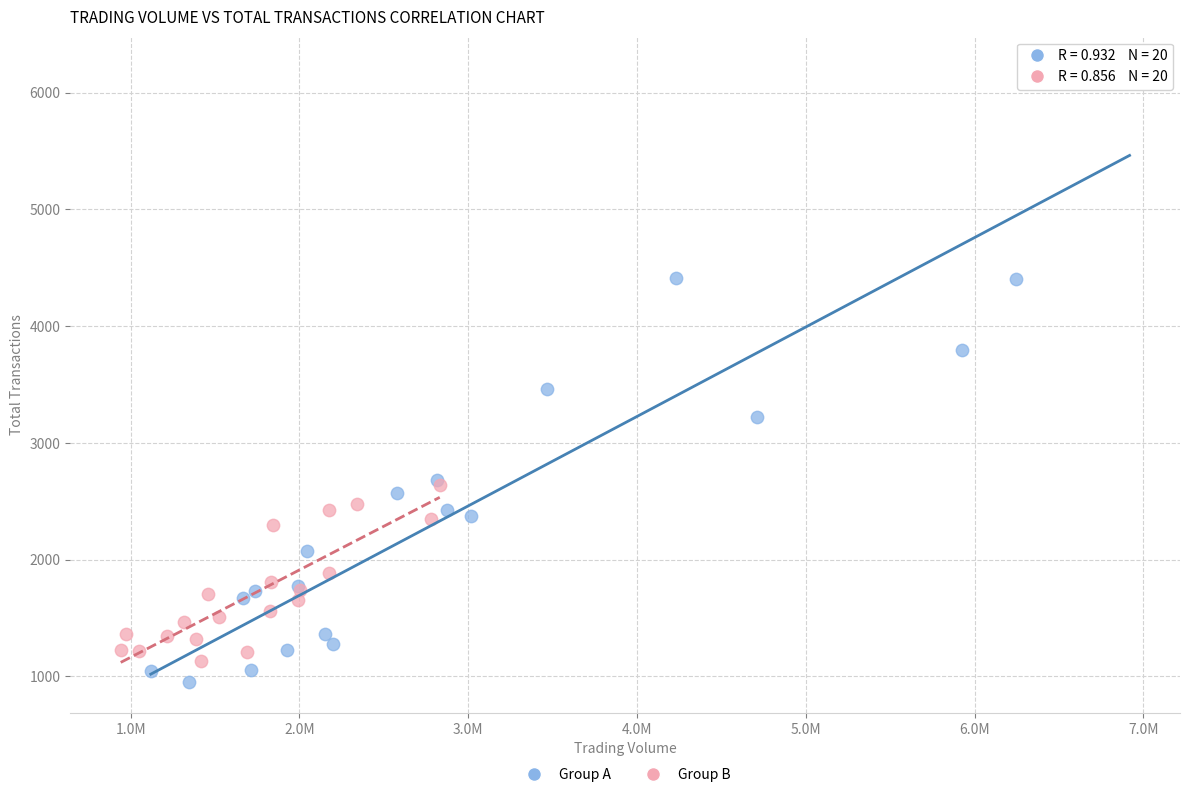

What are all the series names shown in the legend?

Group A, Group B